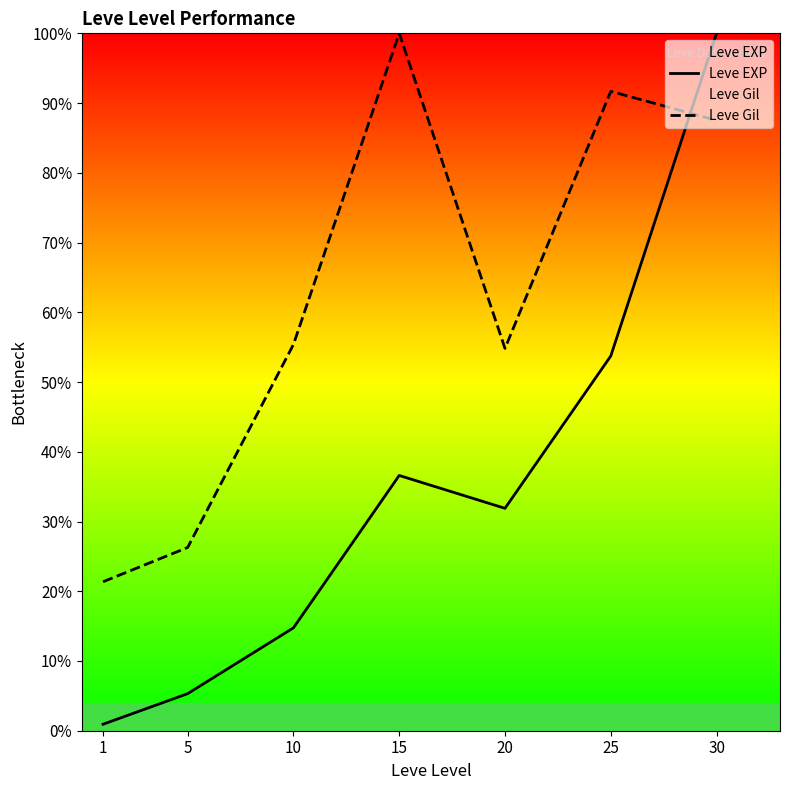

Reading left to right, transcribe all the data shown in this chart.

Leve EXP: 0.9	5.3	14.7	36.6	31.9	53.7	100.0
Leve Gil: 21.4	26.3	55.4	100.0	54.8	91.7	87.5